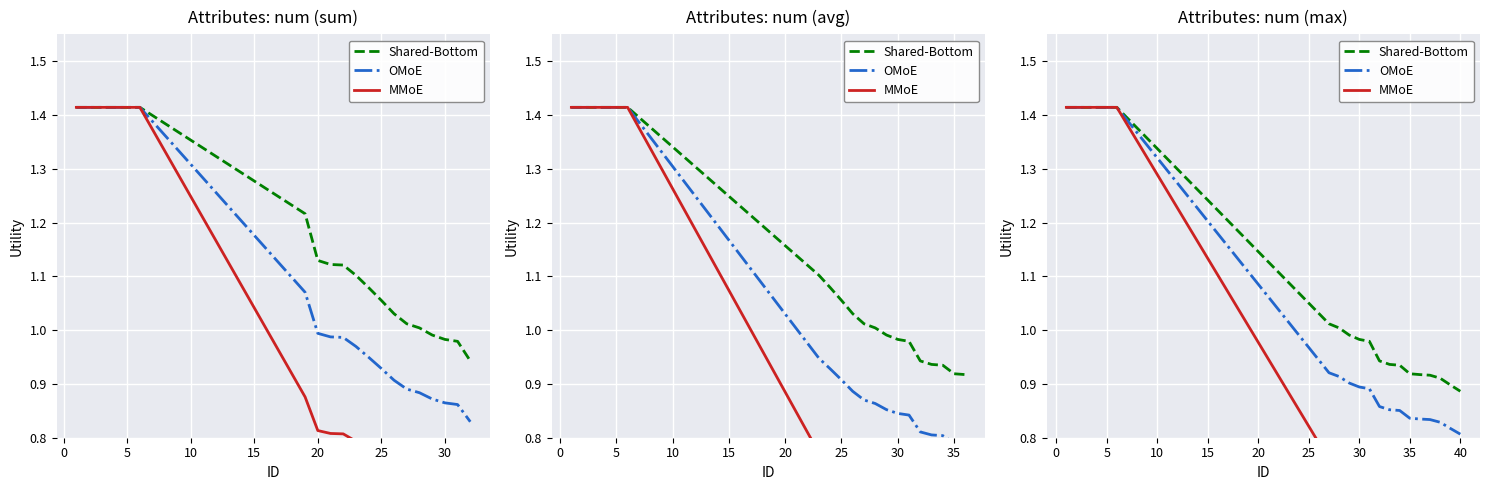

What is the value of the Shared-Bottom point at the 10th from the left?

1.0